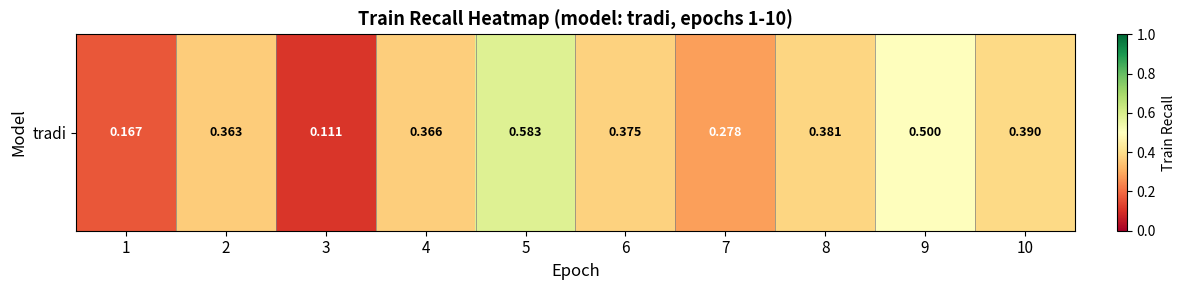

Read the value at 5.

0.6